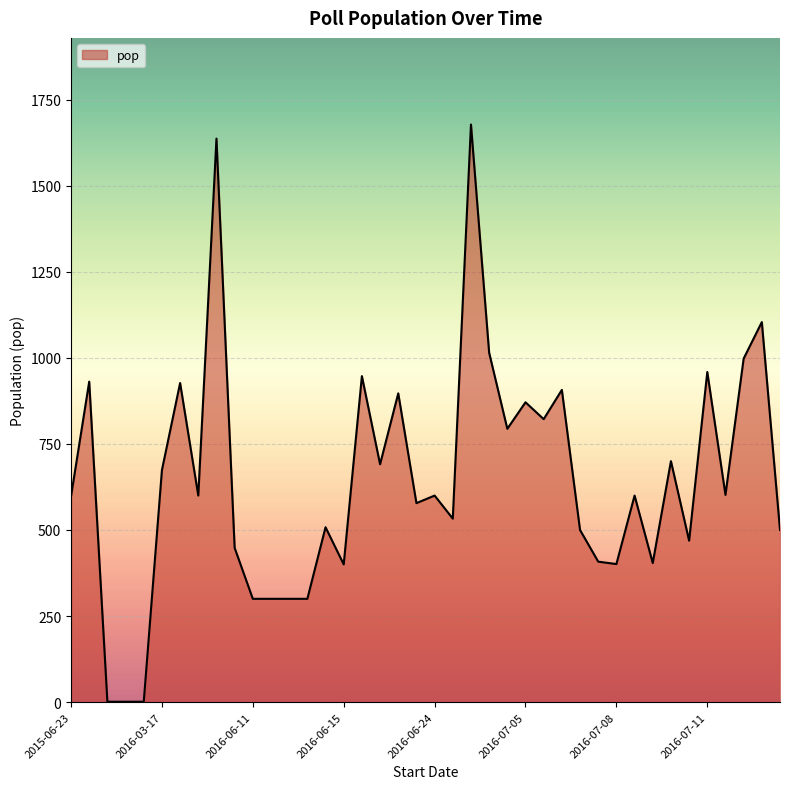

What is the average value?

648